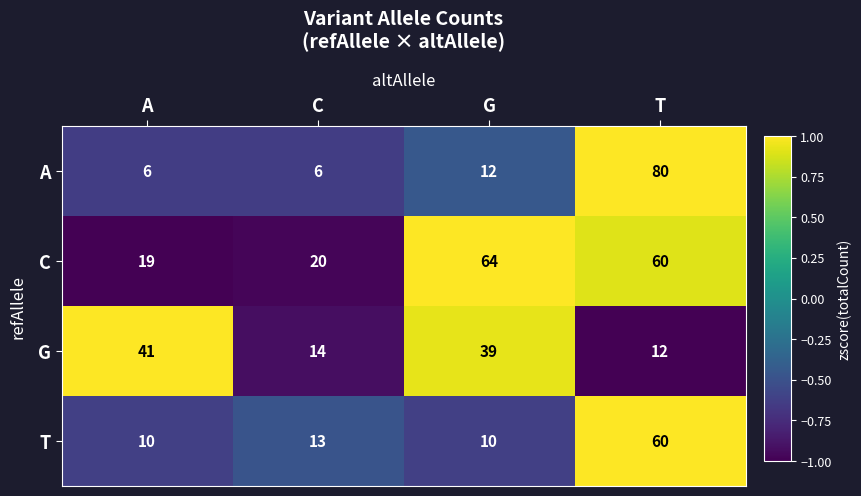

Reading left to right, transcribe all the data shown in this chart.

A: A=6	C=6	G=12	T=80
C: A=19	C=20	G=64	T=60
G: A=41	C=14	G=39	T=12
T: A=10	C=13	G=10	T=60